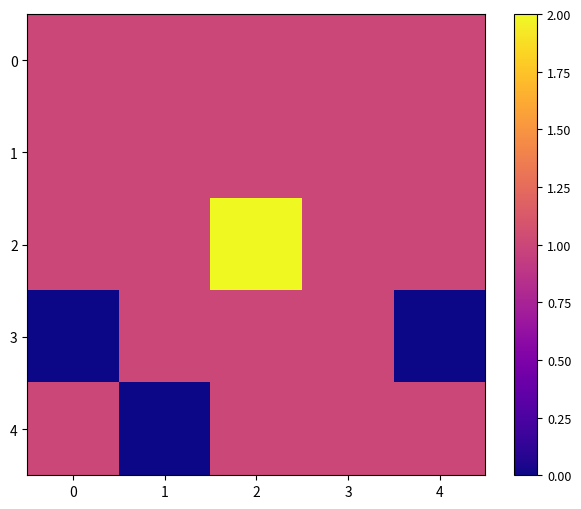

Between 2 and 4, which series saw the biggest shift?

2